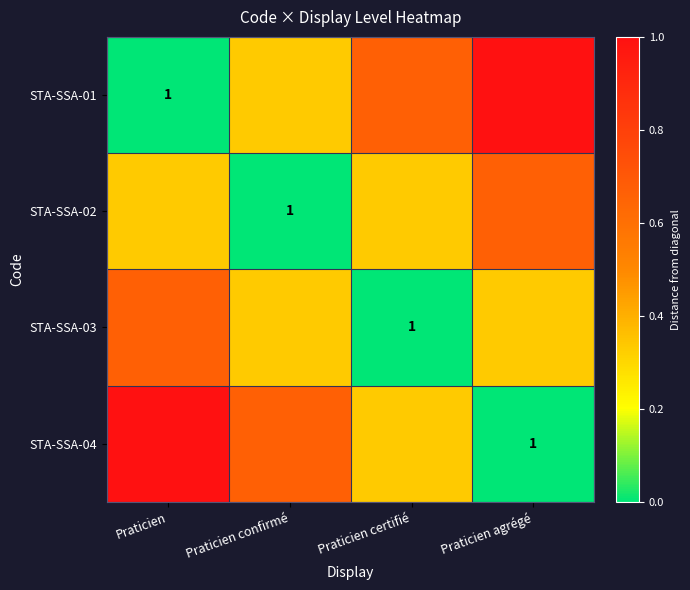

How many positive values does the STA-SSA-01 series have?

3